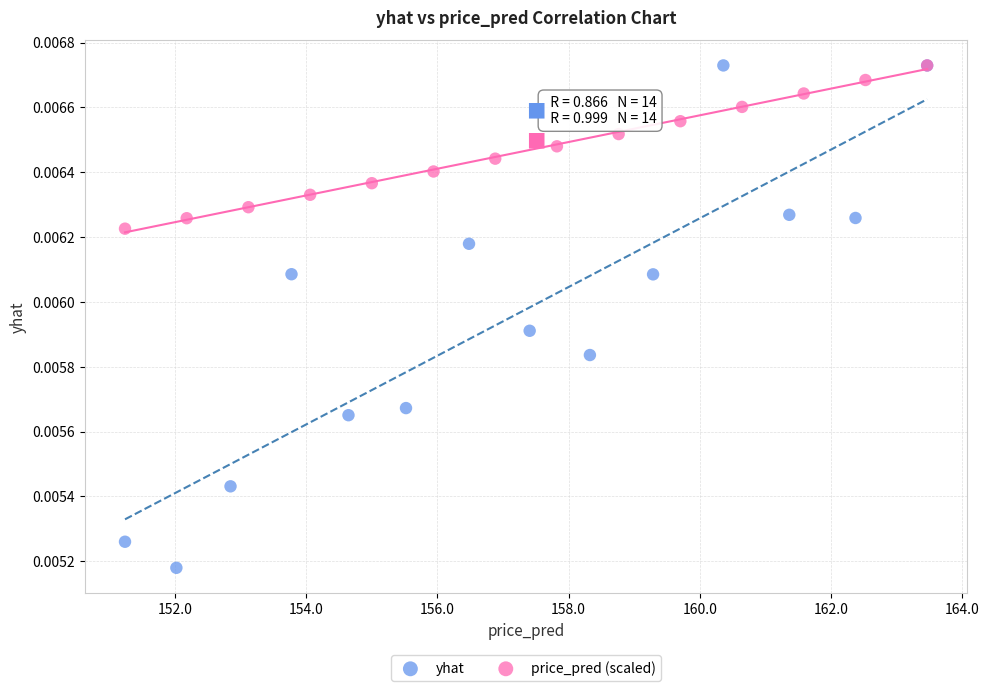

Which series contains the lowest Y value?

yhat